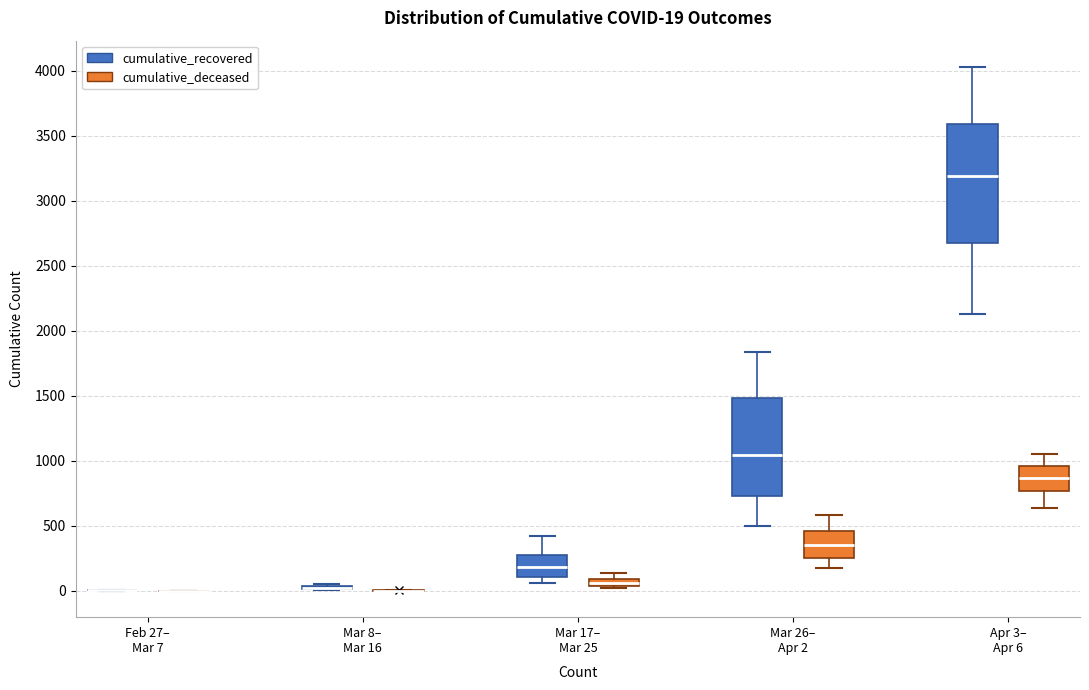

Comparing the boxes themselves (not the whiskers), which one is the tallest?

Apr 3– Apr 6 (cumulative_recovered)